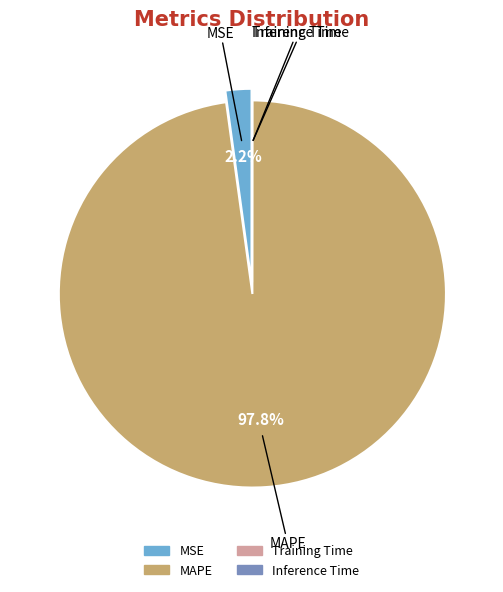

To the nearest percent, what percentage of the pie is MSE?

2%